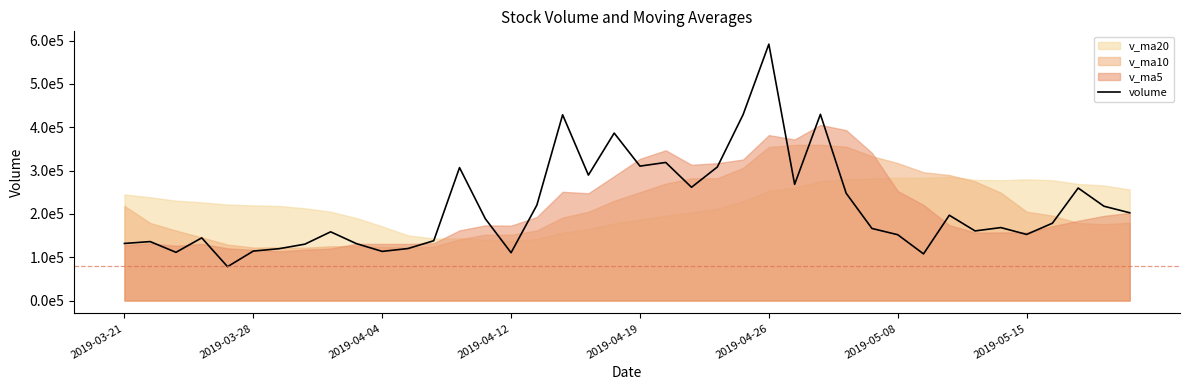

Between 16 and 11, which is larger?

16